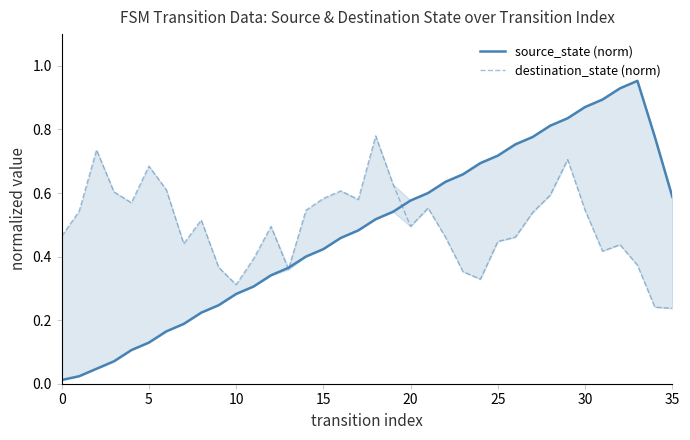

Is this an area chart (filled region under the line)?

No